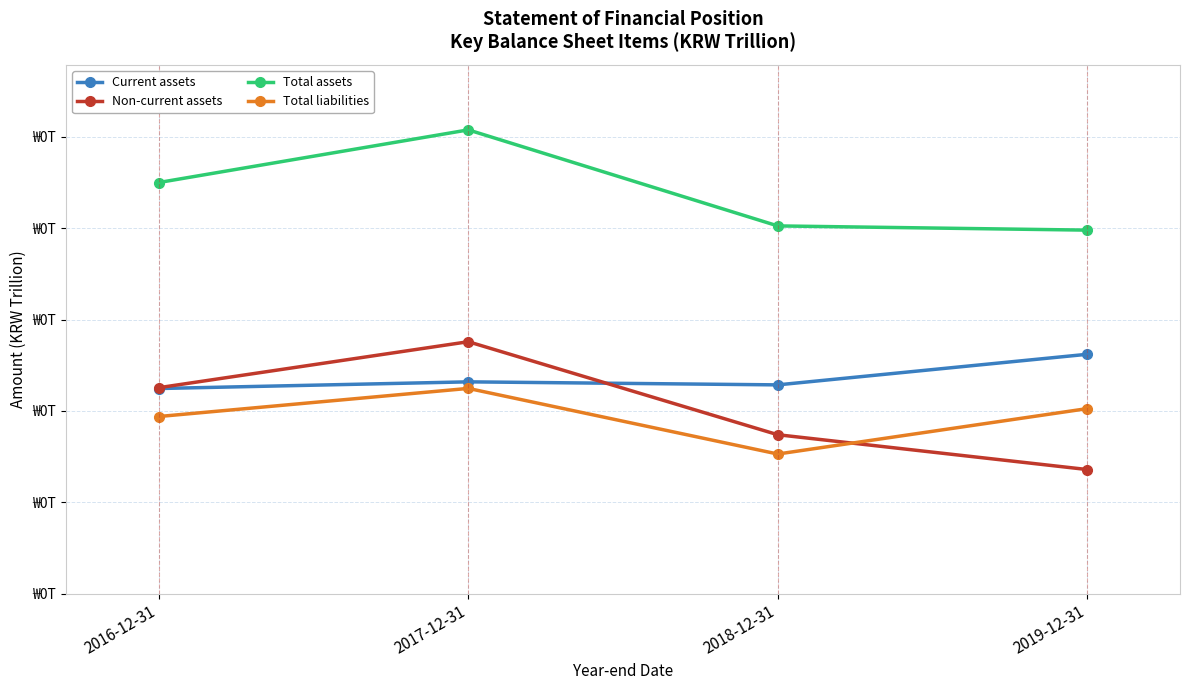

True or false: Total liabilities has more than 1 interior local peaks.

False